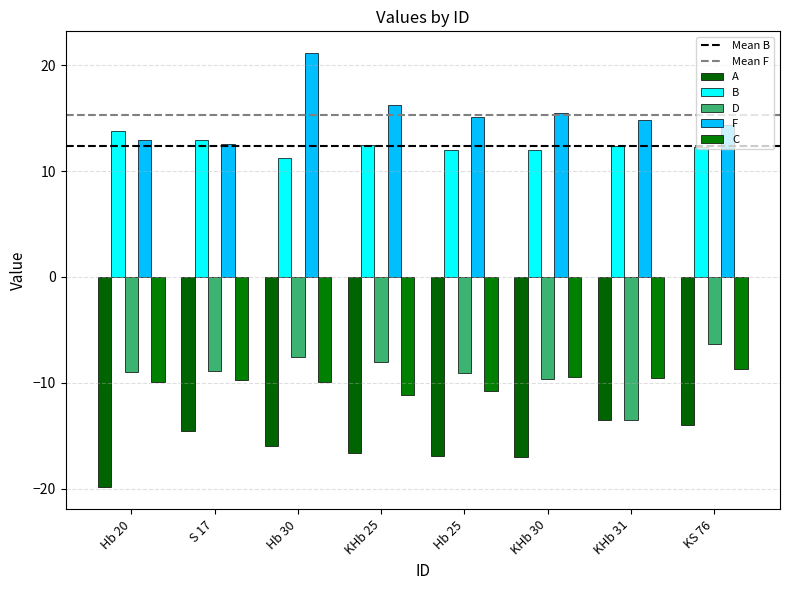

What is the sum of all D values?

-72.0